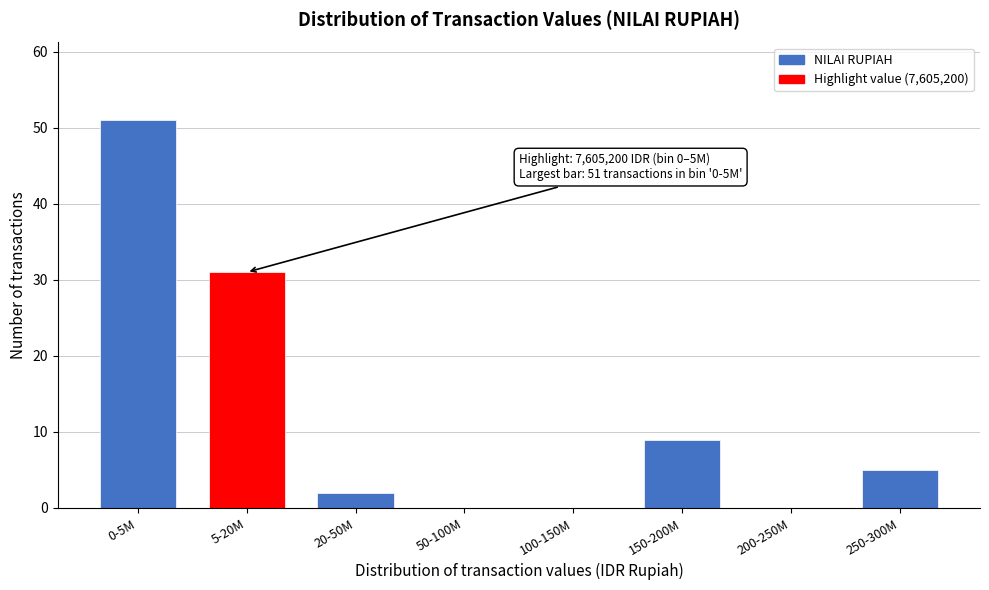

Reading left to right, transcribe all the data shown in this chart.

0-5M=51	5-20M=31	20-50M=2	50-100M=0	100-150M=0	150-200M=9	200-250M=0	250-300M=5